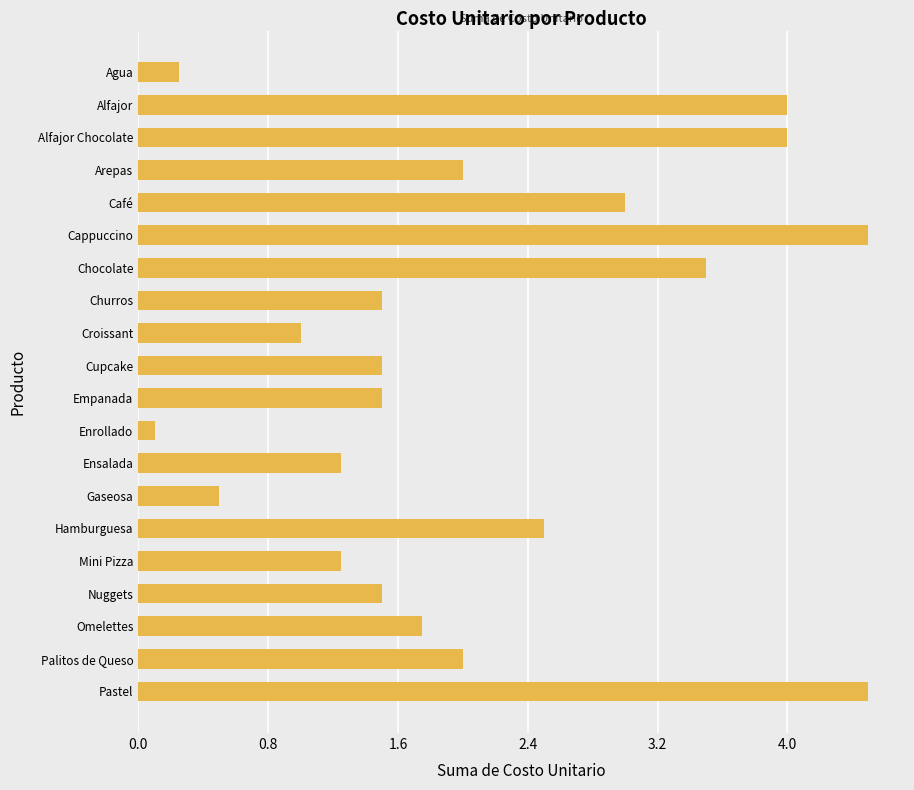

What is the sum of the values at Alfajor and Cupcake?

5.5